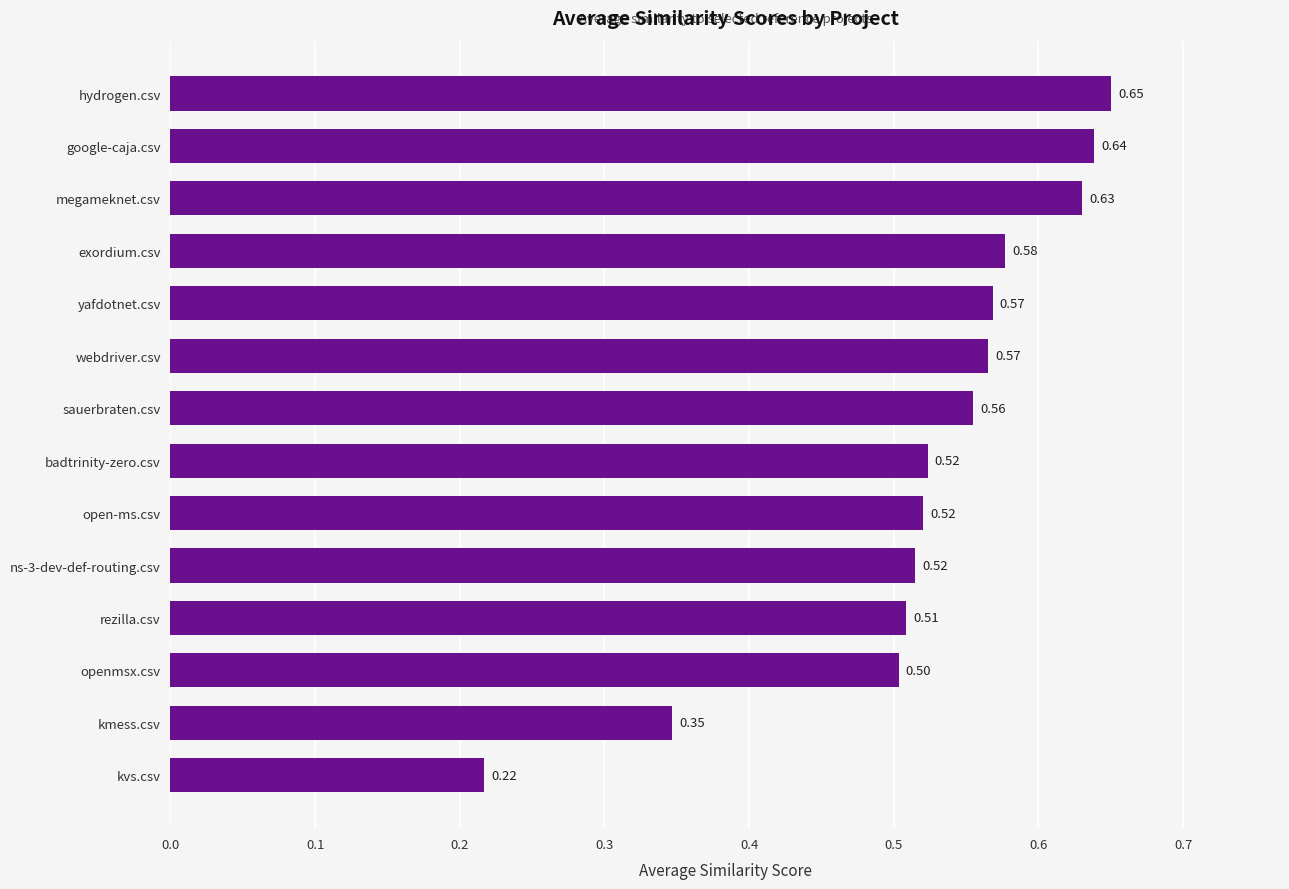

How many values are between 0 and 1?

14